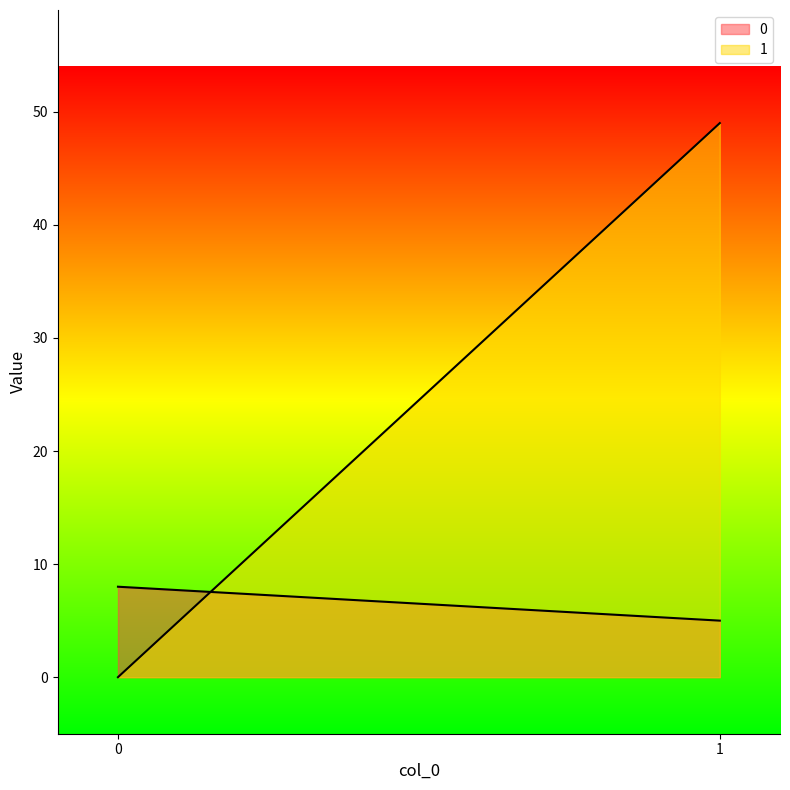

Reading right to left, extract all data points from this chart.

0: 1=5	0=8
1: 1=49	0=0